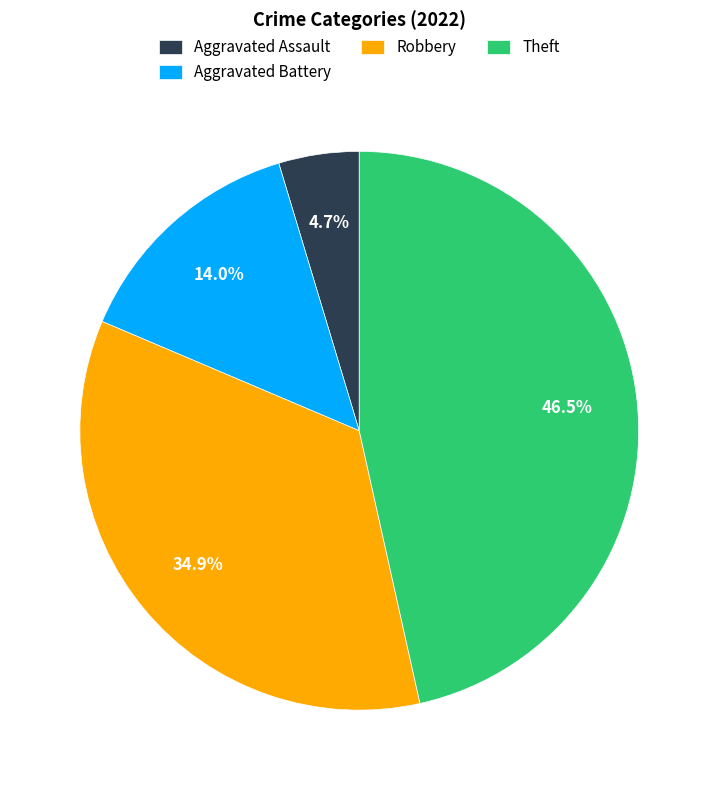

Rank the categories by value from lowest to highest.

Aggravated Assault, Aggravated Battery, Robbery, Theft